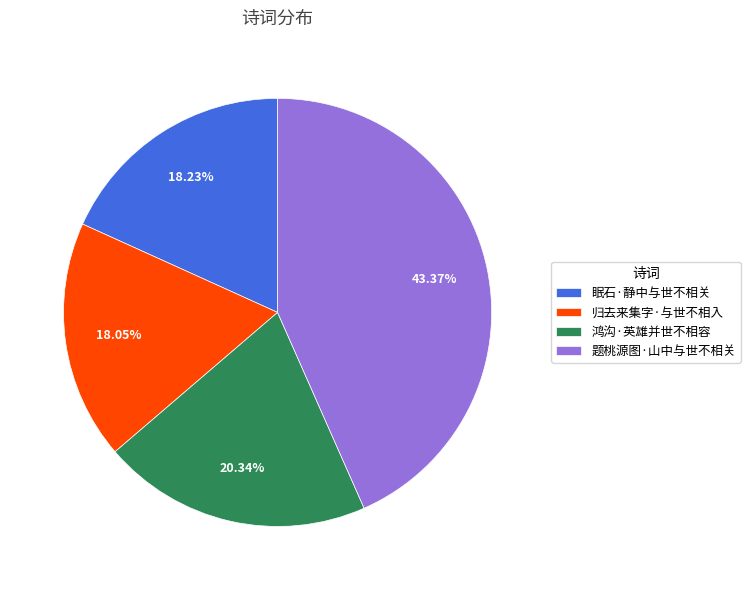

Which has a higher value, 归去来集字·与世不相入 or 题桃源图·山中与世不相关?

题桃源图·山中与世不相关